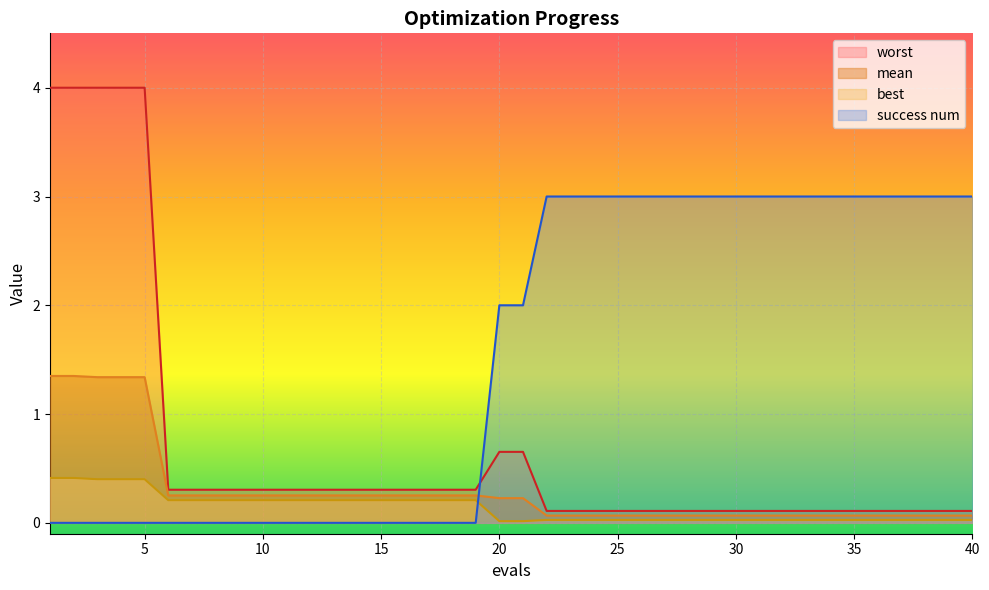

Reading left to right, transcribe all the data shown in this chart.

mean: 1.4	1.4	1.3	1.3	1.3	0.3	0.3	0.3	0.3	0.3	0.3	0.3	0.3	0.3	0.3	0.3	0.3	0.3	0.3	0.2	0.2	0.1	0.1	0.1	0.1	0.1	0.1	0.1	0.1	0.1	0.1	0.1	0.1	0.1	0.1	0.1	0.1	0.1	0.1	0.1
best: 0.4	0.4	0.4	0.4	0.4	0.2	0.2	0.2	0.2	0.2	0.2	0.2	0.2	0.2	0.2	0.2	0.2	0.2	0.2	0.0	0.0	0.0	0.0	0.0	0.0	0.0	0.0	0.0	0.0	0.0	0.0	0.0	0.0	0.0	0.0	0.0	0.0	0.0	0.0	0.0
worst: 4.0	4.0	4.0	4.0	4.0	0.3	0.3	0.3	0.3	0.3	0.3	0.3	0.3	0.3	0.3	0.3	0.3	0.3	0.3	0.7	0.7	0.1	0.1	0.1	0.1	0.1	0.1	0.1	0.1	0.1	0.1	0.1	0.1	0.1	0.1	0.1	0.1	0.1	0.1	0.1
success num: 0.0	0.0	0.0	0.0	0.0	0.0	0.0	0.0	0.0	0.0	0.0	0.0	0.0	0.0	0.0	0.0	0.0	0.0	0.0	2.0	2.0	3.0	3.0	3.0	3.0	3.0	3.0	3.0	3.0	3.0	3.0	3.0	3.0	3.0	3.0	3.0	3.0	3.0	3.0	3.0